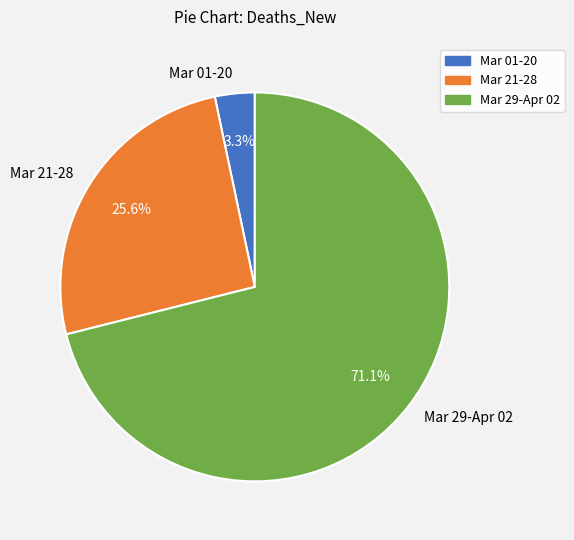

What is the total percentage of Mar 01-20 and Mar 21-28?

28.9%